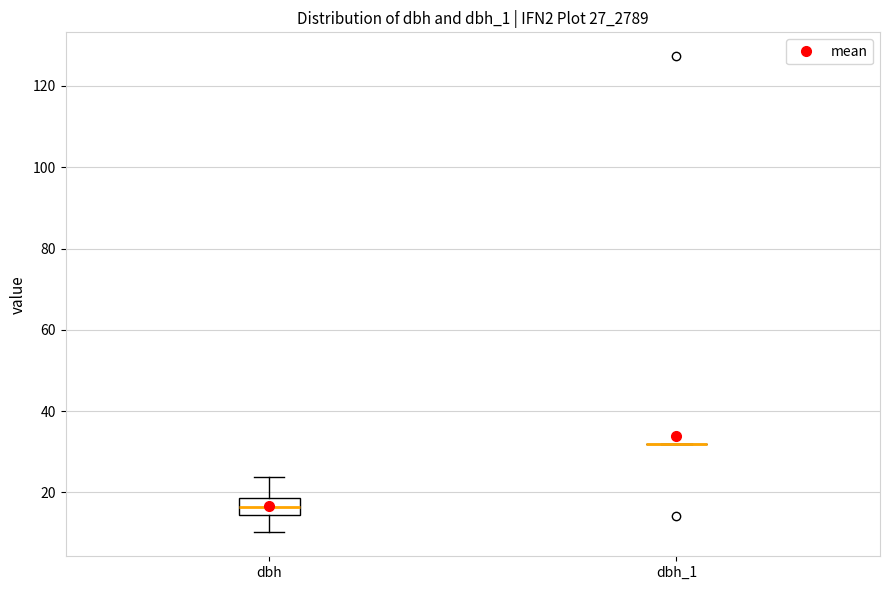

Reading left to right, read every box against the y-axis: the position of its median line, the range the box covers, and the ends of its whiskers. The values are not printed on the chart, so give them approximately, as read against the axis.

dbh: median 16, box 14 to 18, whiskers 10 to 24
dbh_1: box collapsed to a line at 32, whiskers 32 to 32